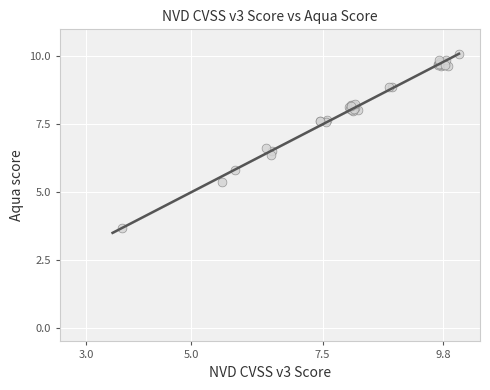

What Y value in the scatter plot is closest to 6?

5.8